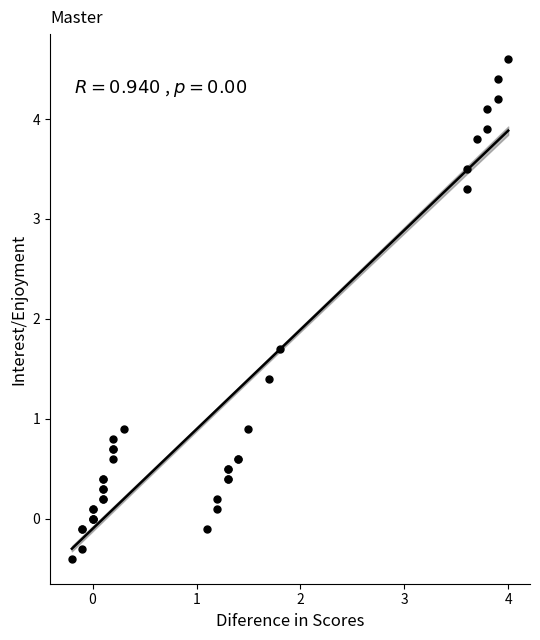

What Y value in the scatter plot is closest to 2?

1.7